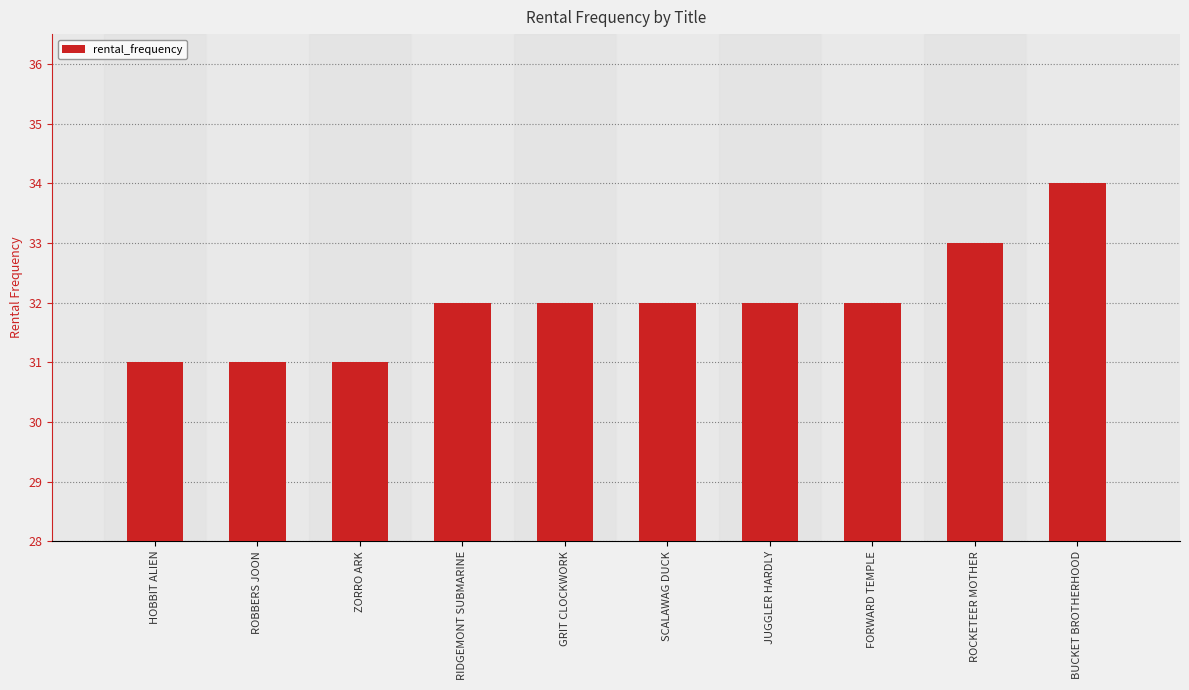

What is the sum of the values at ROCKETEER MOTHER and ZORRO ARK?

64